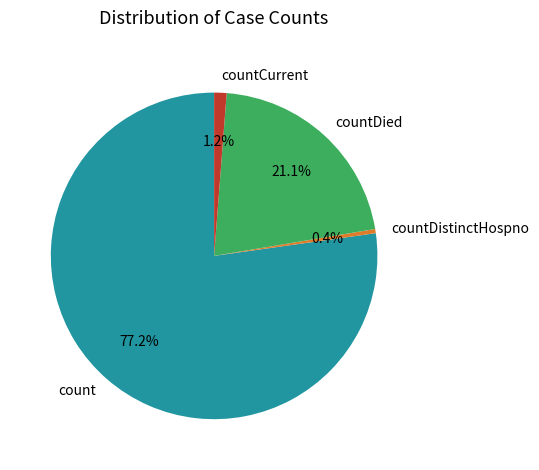

To the nearest percent, what is the combined percentage of countCurrent and countDied?

22%